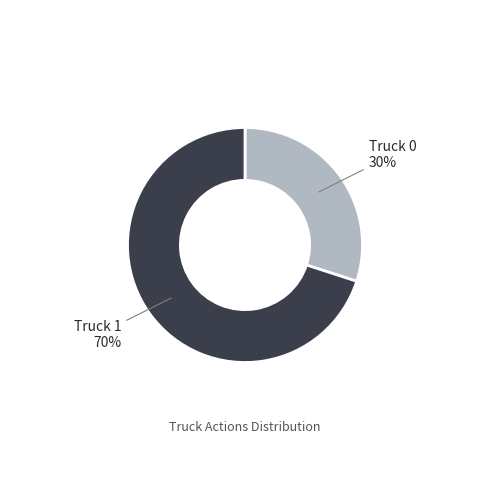

To the nearest percent, what is the average slice percentage?

50%